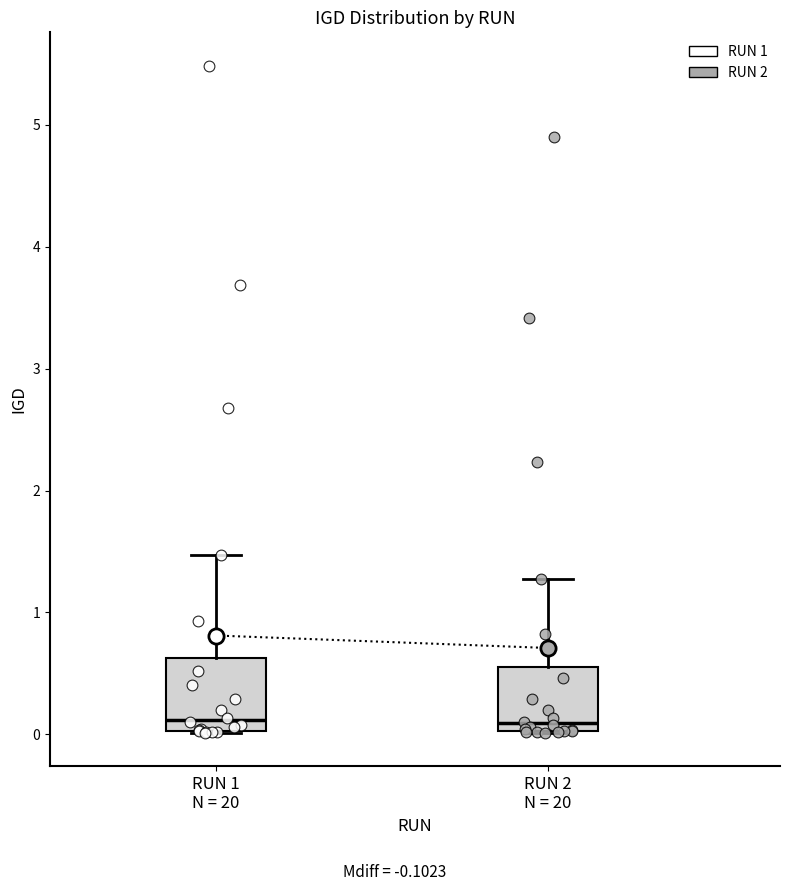

Reading left to right, read every box against the y-axis: the position of its median line, the range the box covers, and the ends of its whiskers. The values are not printed on the chart, so give them approximately, as read against the axis.

RUN 1 N = 20: median 0.1, box 0.0 to 0.6, whiskers 0.0 to 1.5
RUN 2 N = 20: median 0.1, box 0.0 to 0.6, whiskers 0.0 to 1.3